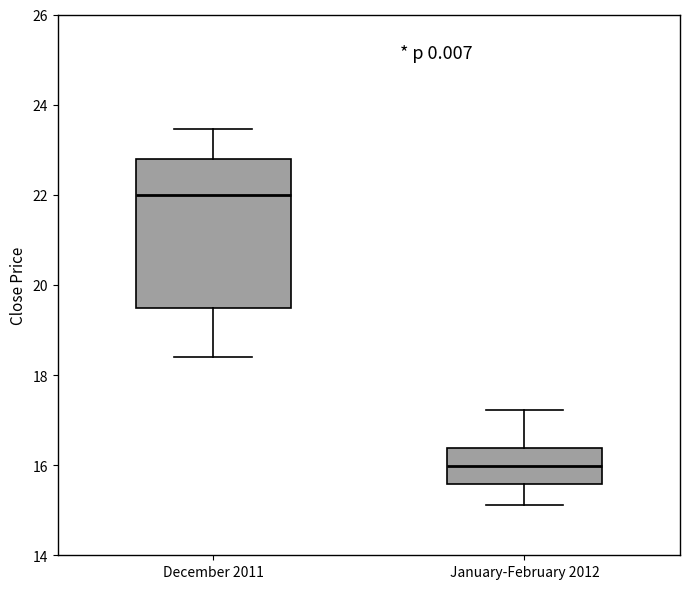

Reading left to right, transcribe this box plot: for each box, give where its median line is, the range the box spans, and where its two whiskers end, as read against the y-axis. The values are not printed on the chart, so give them approximately, as read against the axis.

December 2011: median 22.0, box 19.4 to 22.8, whiskers 18.4 to 23.4
January-February 2012: median 16.0, box 15.6 to 16.4, whiskers 15.2 to 17.2